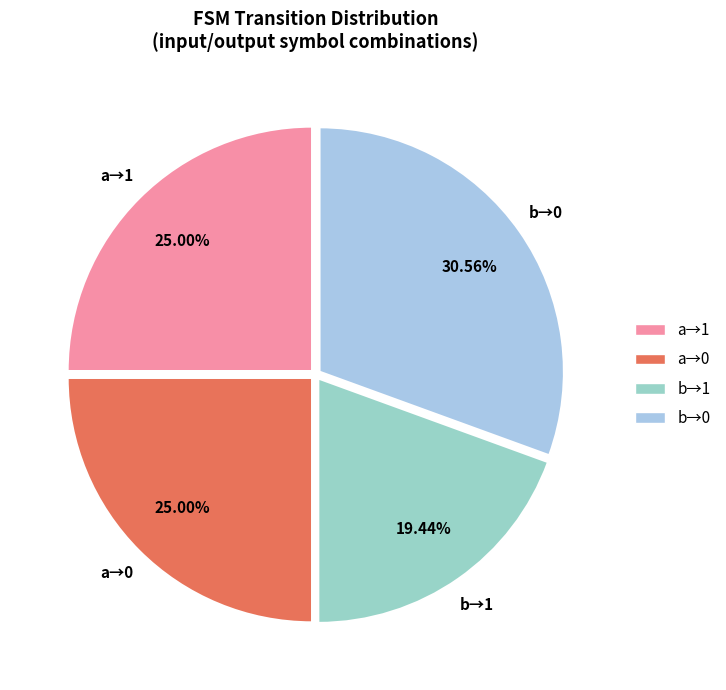

Does b→1 account for over 50% of the chart?

No